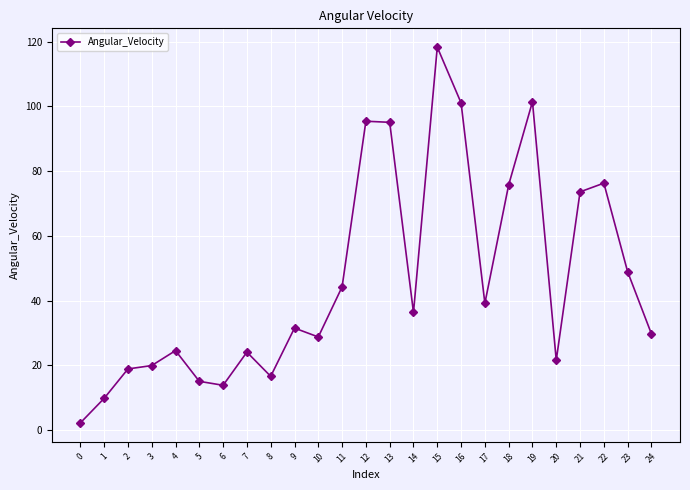

Where is the first local minimum?

6